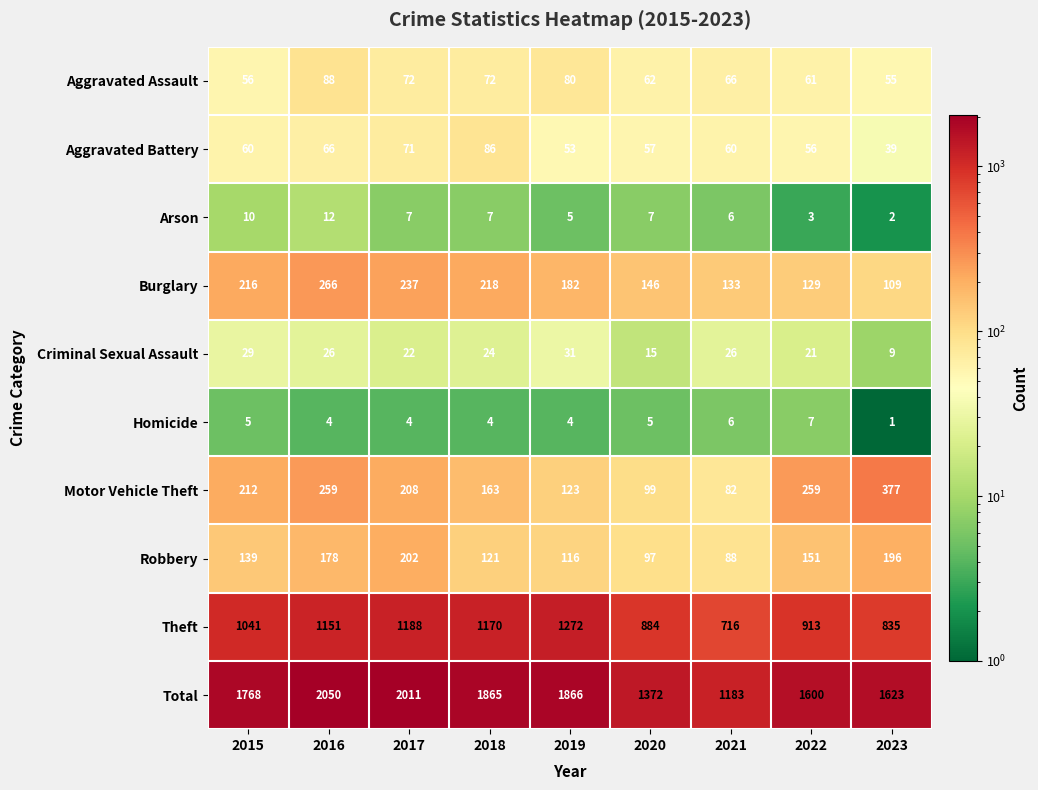

What is the spread (max minus min) of values at 2023?

1622